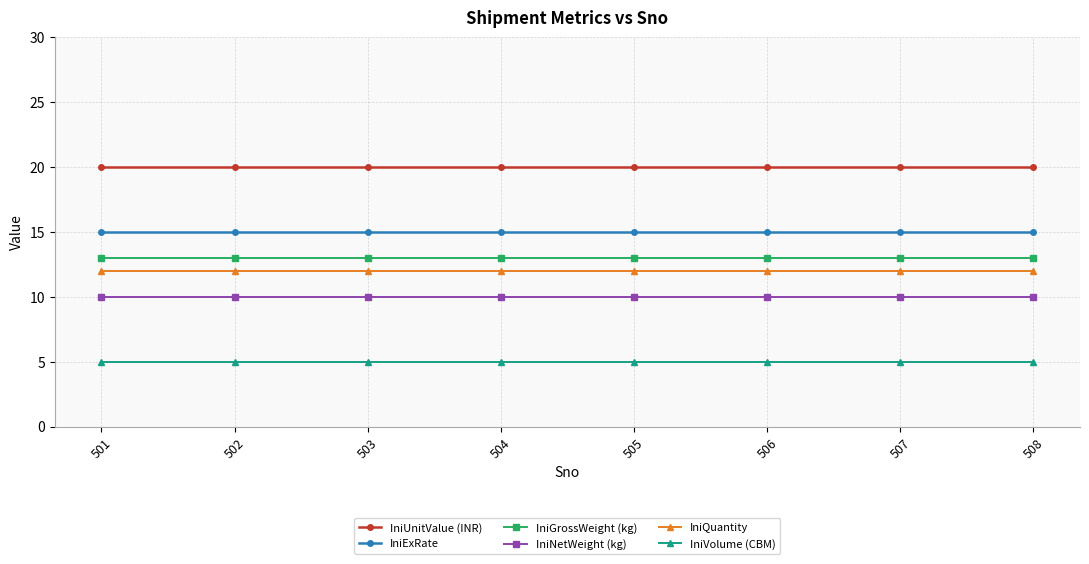

List the series in order of their peak value, highest first.

IniUnitValue (INR), IniExRate, IniGrossWeight (kg), IniQuantity, IniNetWeight (kg), IniVolume (CBM)